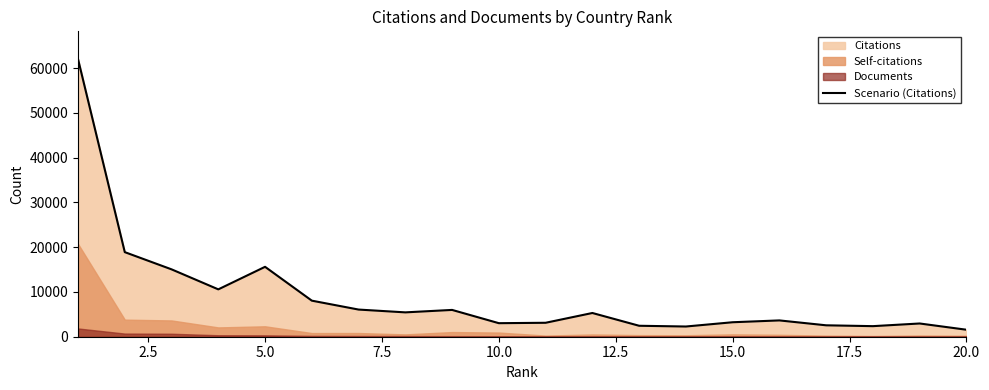

How many interior local peaks (higher than both neighbors) does the data have?

5